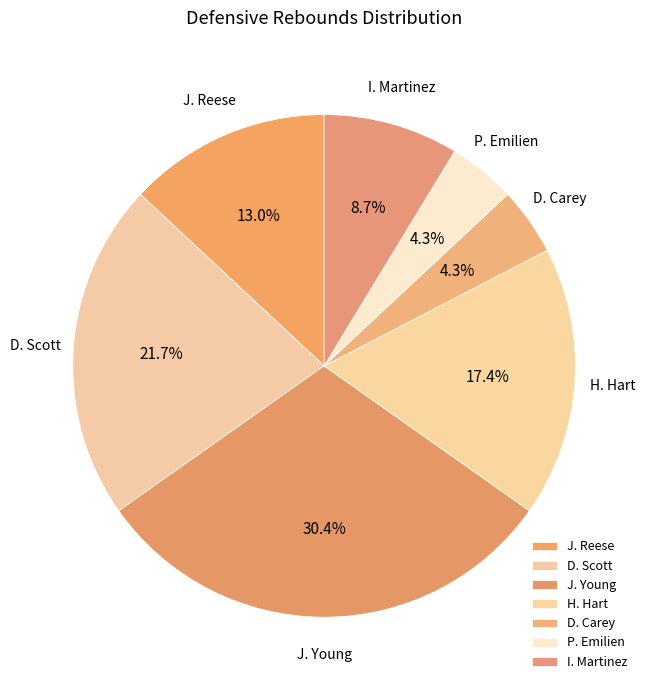

What percentage is the H. Hart slice, to the nearest percent?

17%